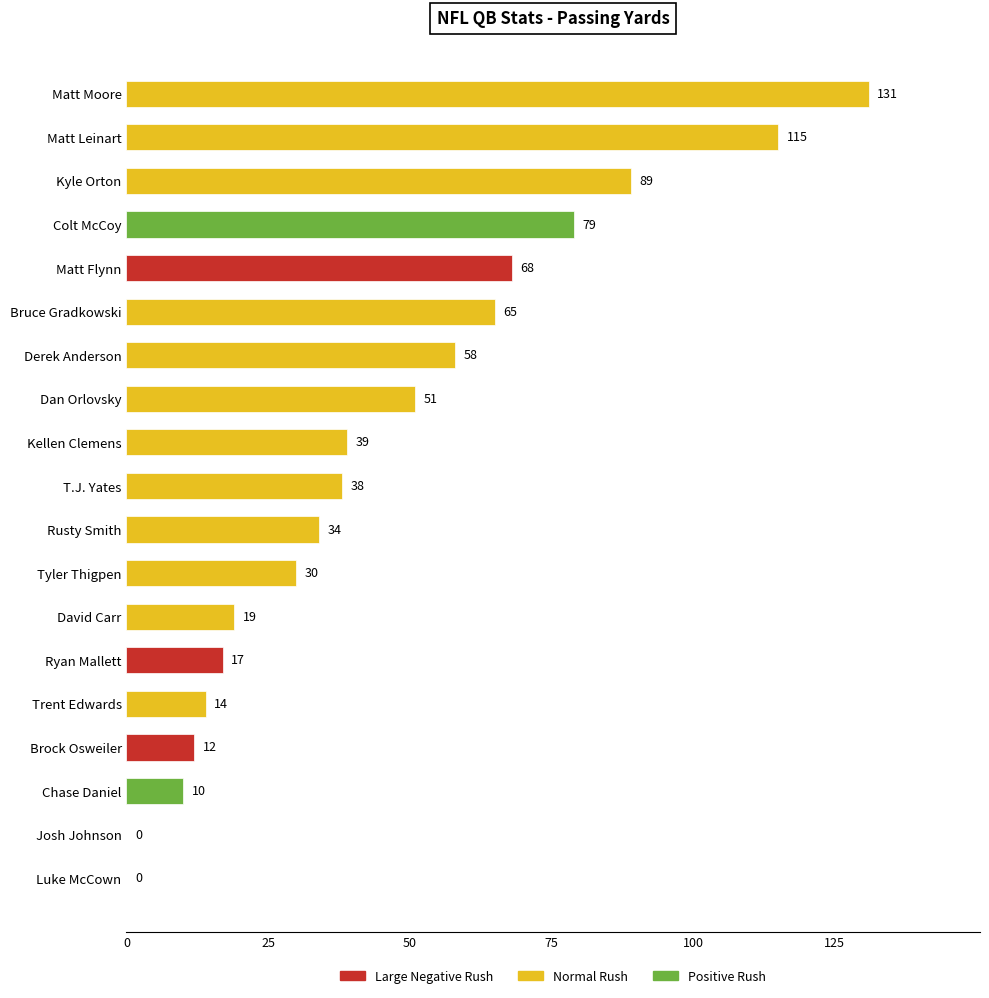

How many categories are shown in the chart?

19